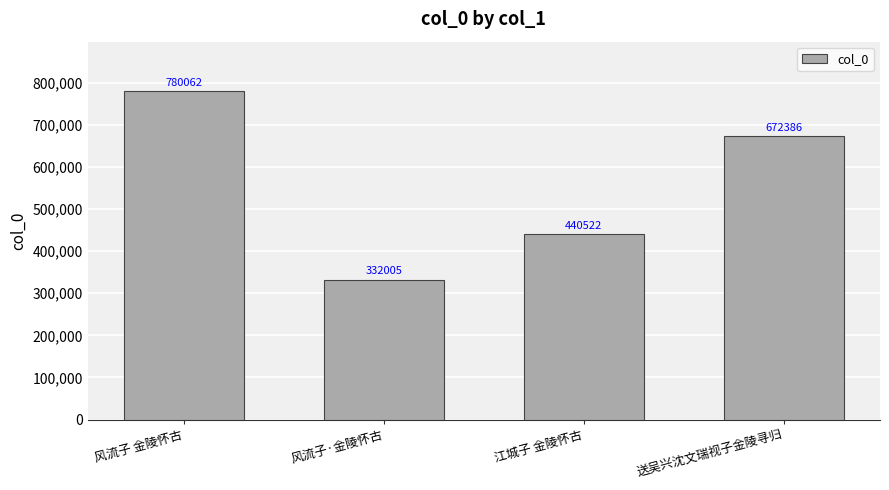

Where does the data first go above 672386?

风流子 金陵怀古